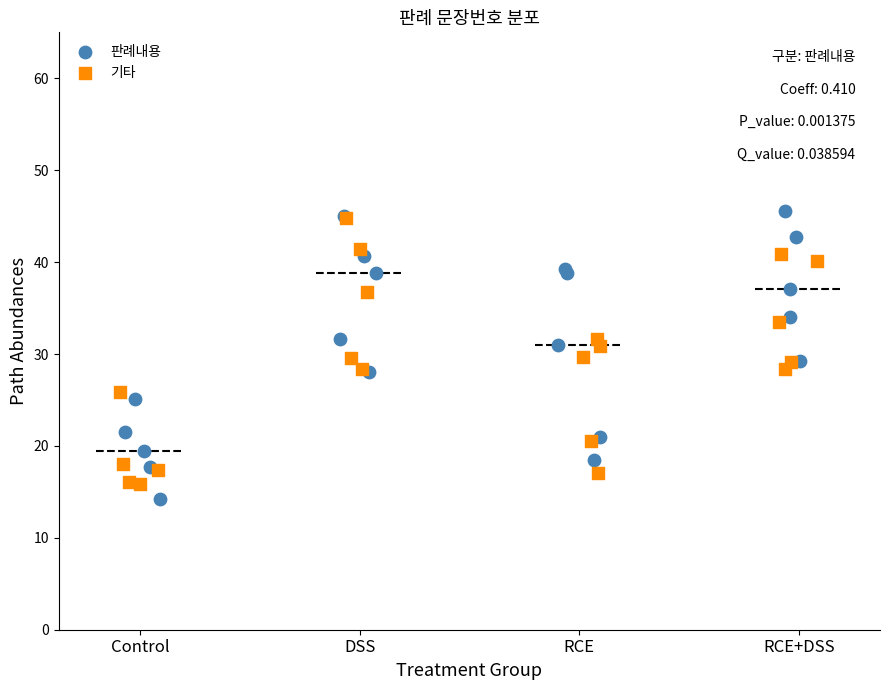

What are all the series names shown in the legend?

판례내용, 기타